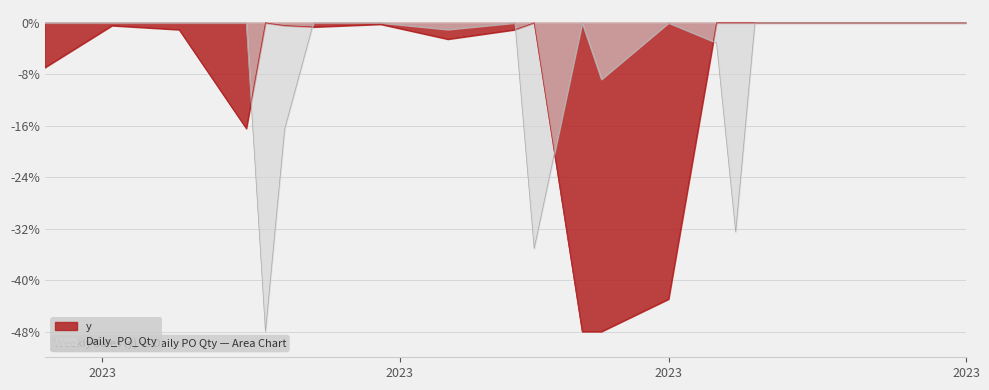

At which label is Daily_PO_Qty closest to -24?

2023-01-20